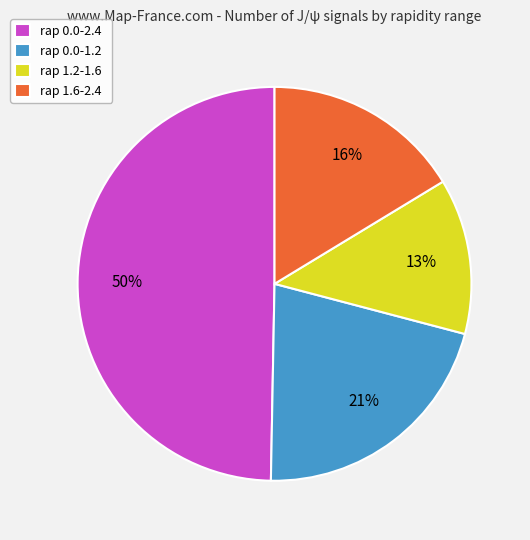

Between rap 1.6-2.4 and rap 1.2-1.6, which is larger?

rap 1.6-2.4